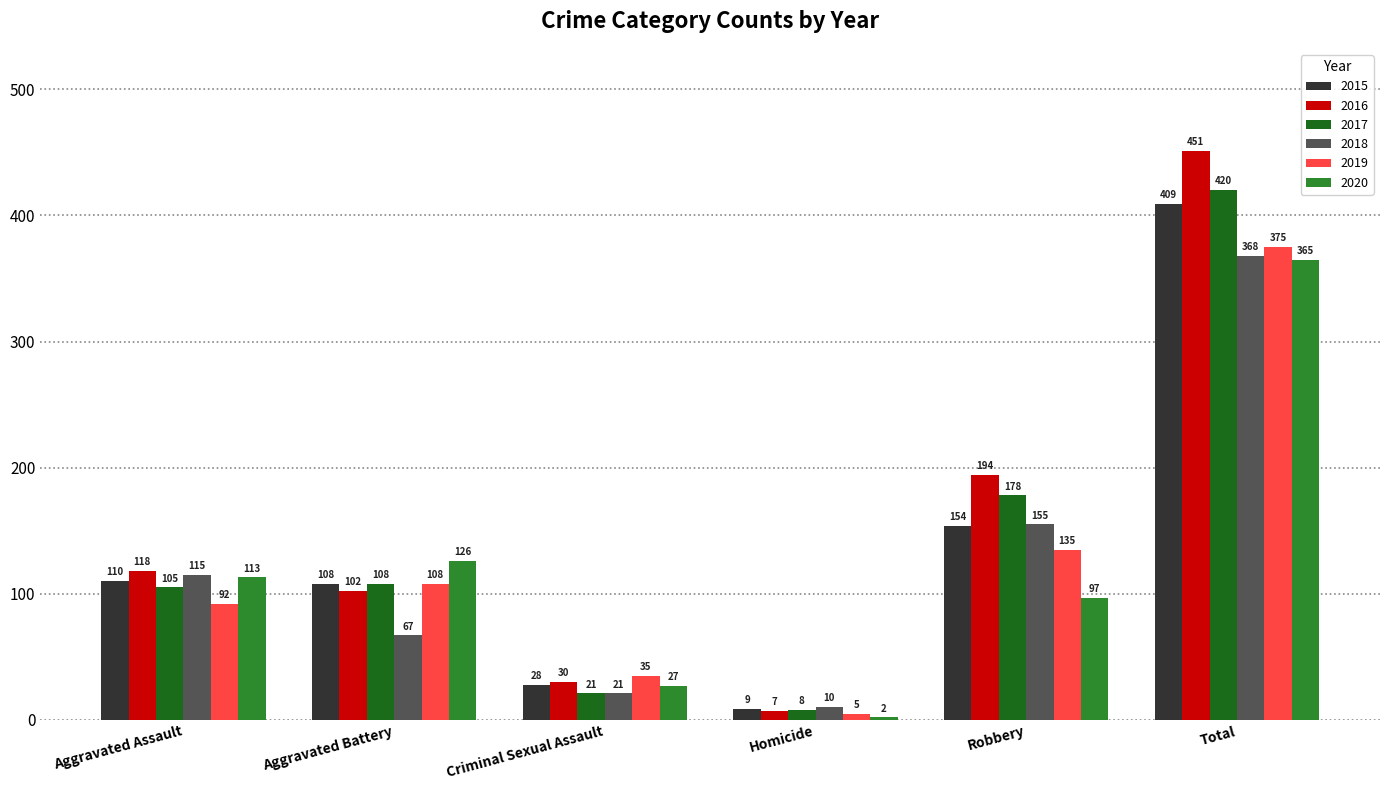

Reading left to right, what are all the values shown in this chart?

2015: Aggravated Assault=110	Aggravated Battery=108	Criminal Sexual Assault=28	Homicide=9	Robbery=154	Total=409
2016: Aggravated Assault=118	Aggravated Battery=102	Criminal Sexual Assault=30	Homicide=7	Robbery=194	Total=451
2017: Aggravated Assault=105	Aggravated Battery=108	Criminal Sexual Assault=21	Homicide=8	Robbery=178	Total=420
2018: Aggravated Assault=115	Aggravated Battery=67	Criminal Sexual Assault=21	Homicide=10	Robbery=155	Total=368
2019: Aggravated Assault=92	Aggravated Battery=108	Criminal Sexual Assault=35	Homicide=5	Robbery=135	Total=375
2020: Aggravated Assault=113	Aggravated Battery=126	Criminal Sexual Assault=27	Homicide=2	Robbery=97	Total=365